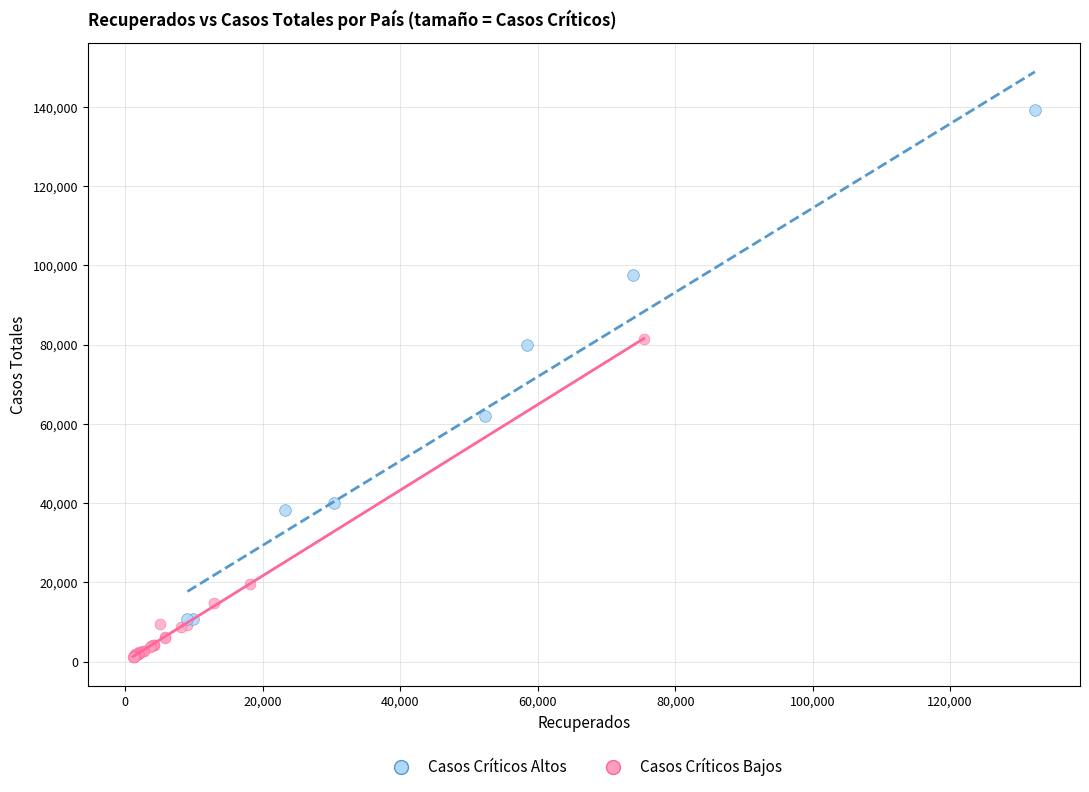

Which series reaches the maximum Y coordinate?

Casos Críticos Altos